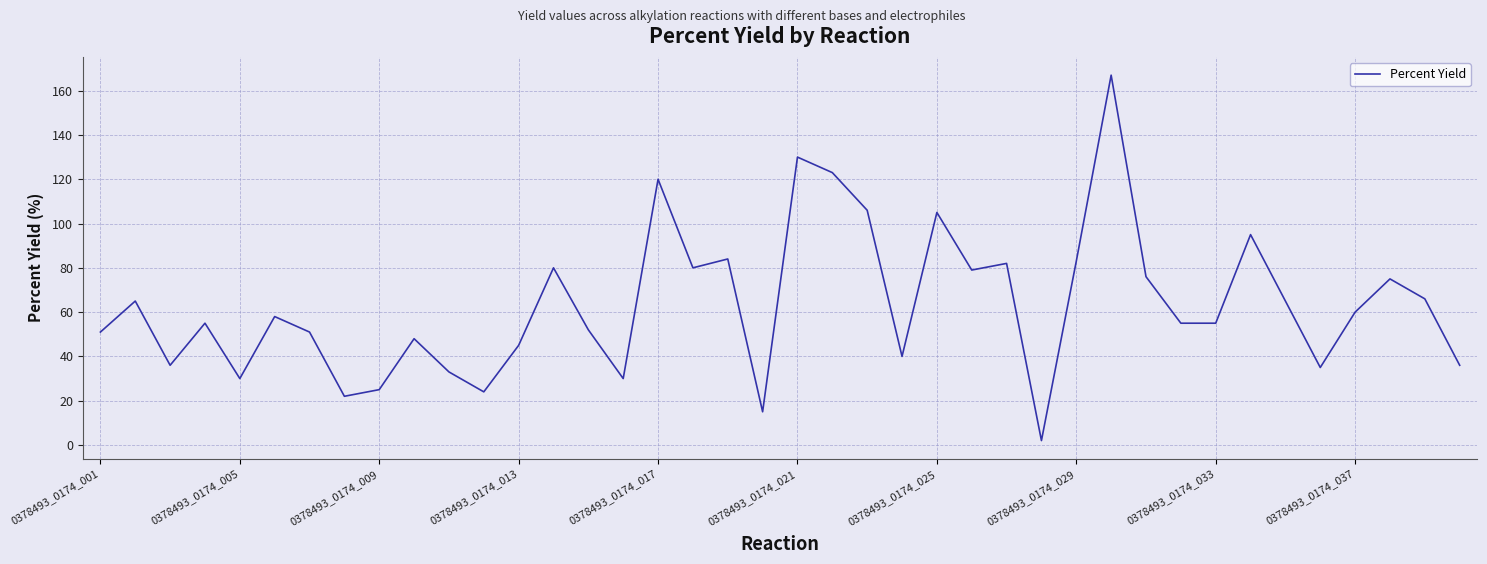

Reading left to right, extract all data points from this chart.

51	65	36	55	30	58	51	22	25	48	33	24	45	80	52	30	120	80	84	15	130	123	106	40	105	79	82	2	83	167	76	55	55	95	65	35	60	75	66	36